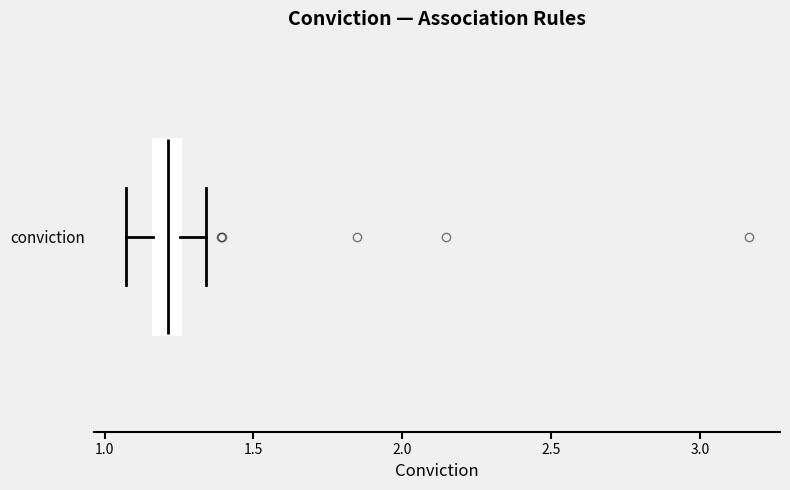

Transcribe this box plot: give where the median line is, the range the box spans, and where the two whiskers end, as read against the x-axis. The values are not printed on the chart, so give them approximately, as read against the axis.

median 1.20, box 1.15 to 1.25, whiskers 1.05 to 1.35